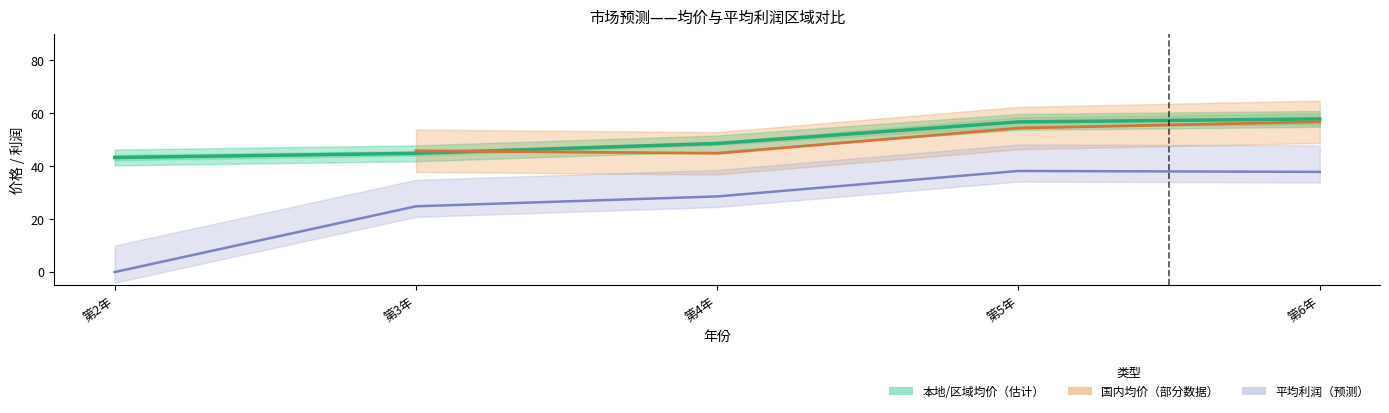

True or false: 本地/区域均价（估计） and 平均利润（预测） cross at least once.

False